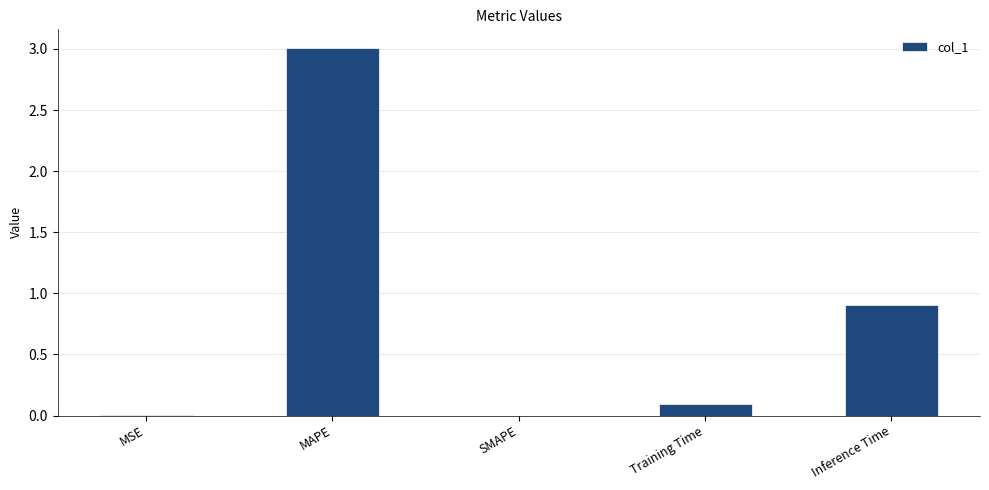

What is the sum of all values?

4.0